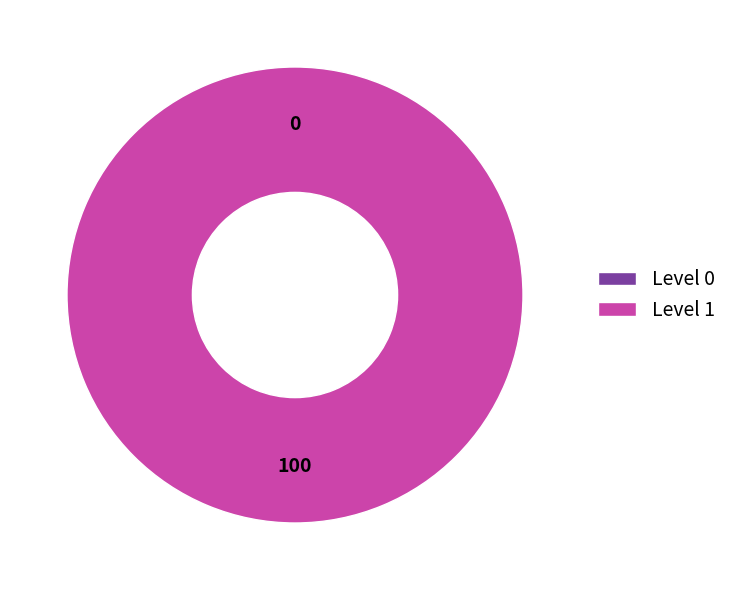

How many slices are in this pie chart?

2